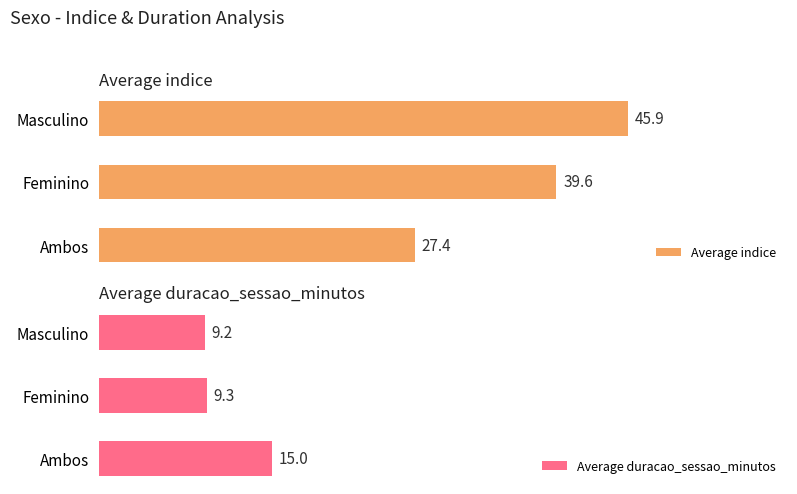

Is it true that Average duracao_sessao_minutos equals 3.0 at 0?

False